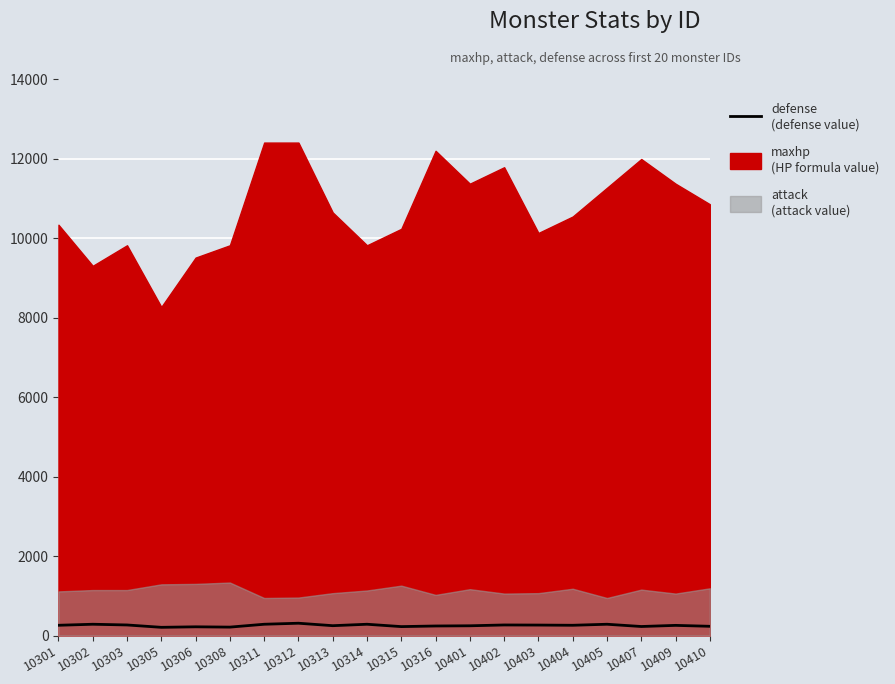

True or false: there are more than 0 points higher than both neighbors.

True